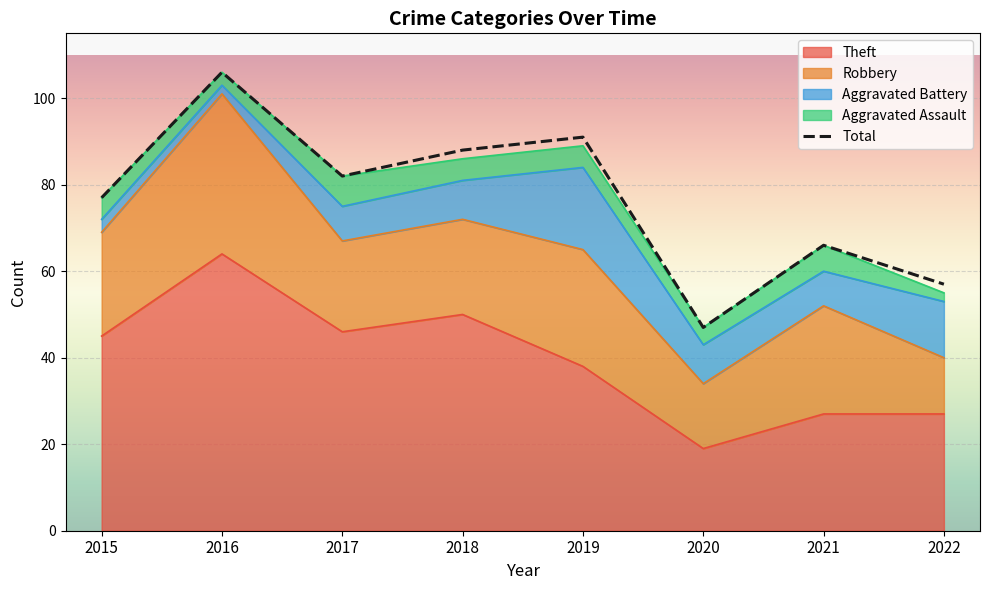

True or false: Theft and Total intersect in this chart.

False